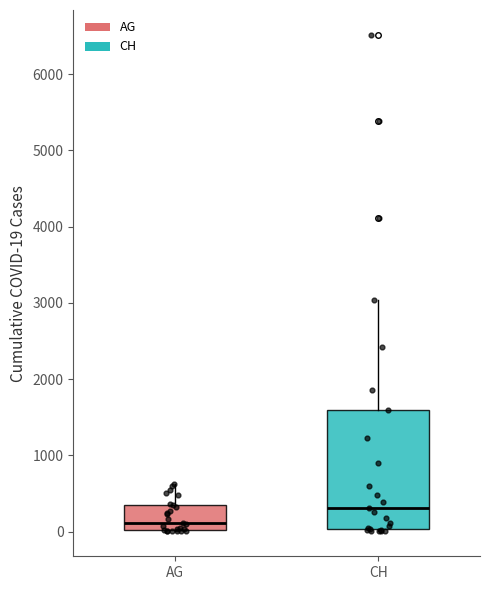

Where does the upper whisker of the box for AG end on the y-axis? The values are not printed on the chart, so give them approximately, as read against the axis.

600